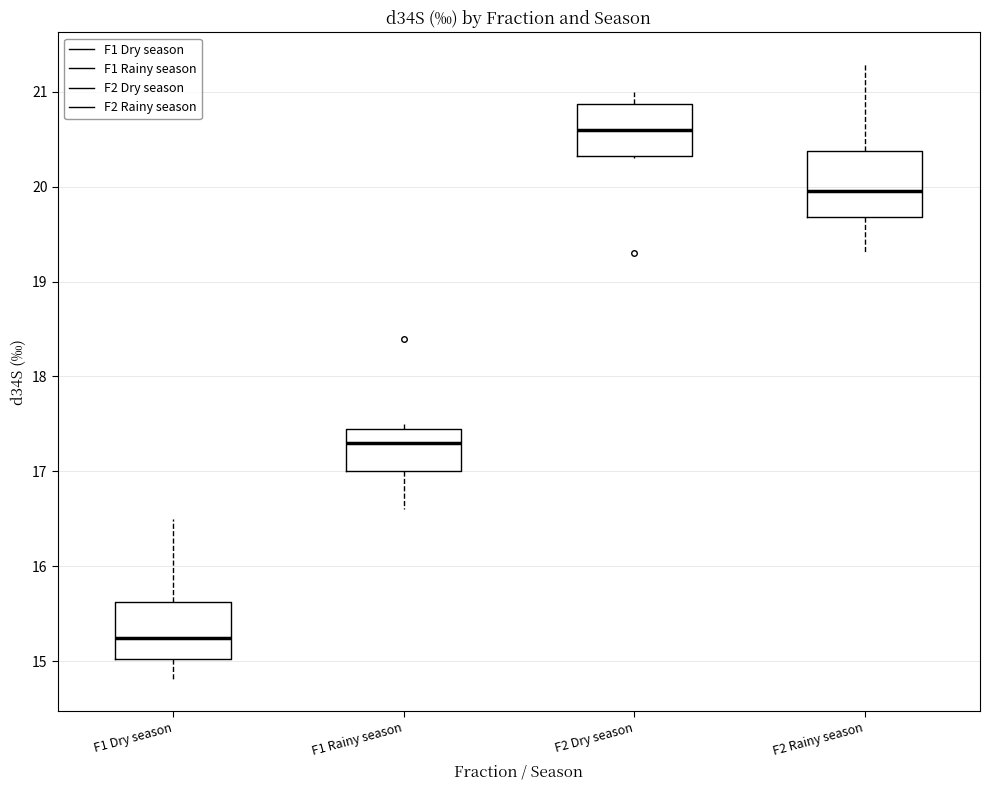

Reading left to right, read every box against the y-axis: the position of its median line, the range the box covers, and the ends of its whiskers. The values are not printed on the chart, so give them approximately, as read against the axis.

F1 Dry season: median 15.3, box 15.0 to 15.6, whiskers 14.8 to 16.5
F1 Rainy season: median 17.3, box 17.0 to 17.5, whiskers 16.6 to 17.5 (just above the box's upper edge)
F2 Dry season: median 20.6, box 20.3 to 20.9, whiskers 20.3 to 21.0
F2 Rainy season: median 20.0, box 19.7 to 20.4, whiskers 19.3 to 21.3